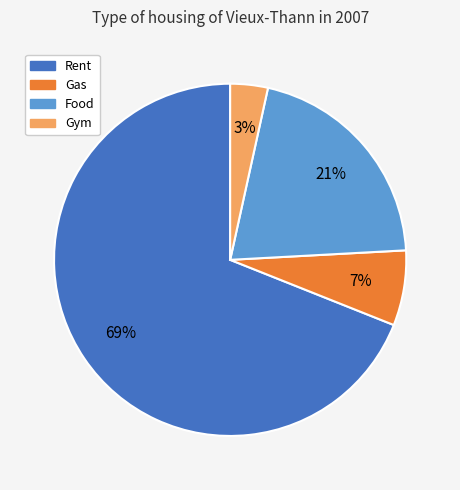

What is the smallest slice in the pie chart?

Gym